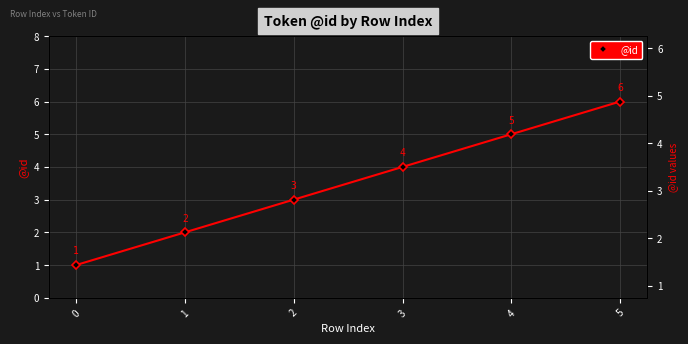

How many data points are less than 4?

3